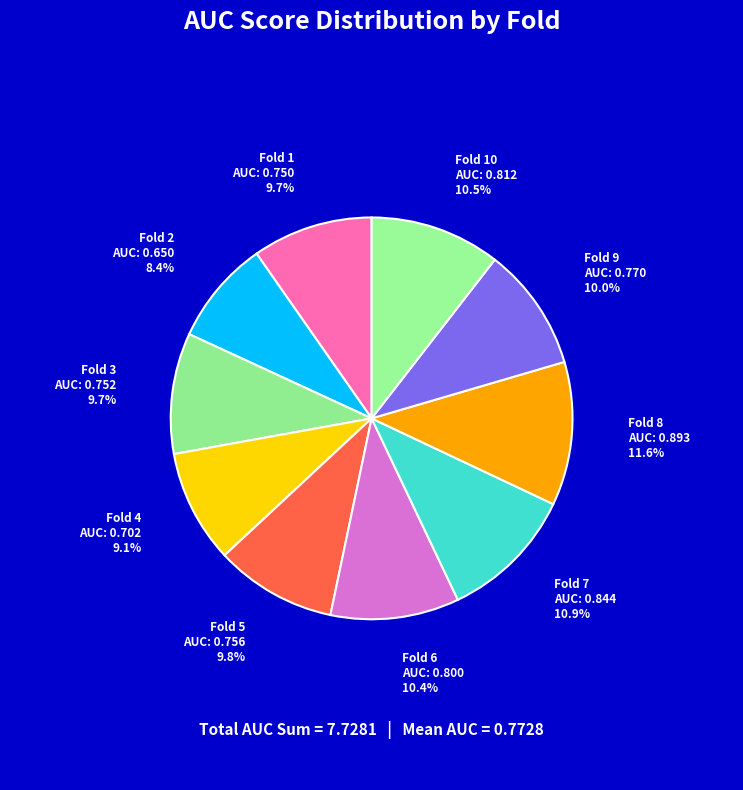

To the nearest percent, what is the difference between the Fold 6 and Fold 1 slice percentages?

1%